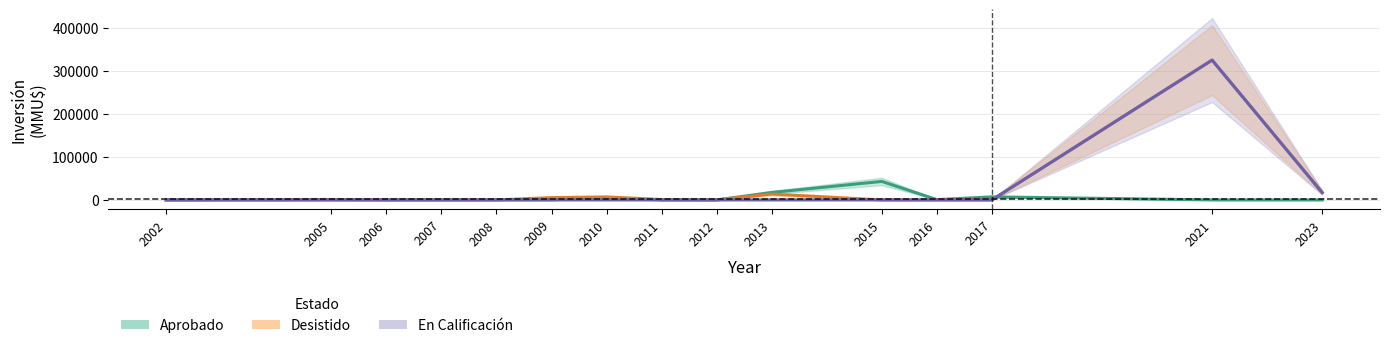

The value of Aprobado at 2008 is 300. True or false?

True